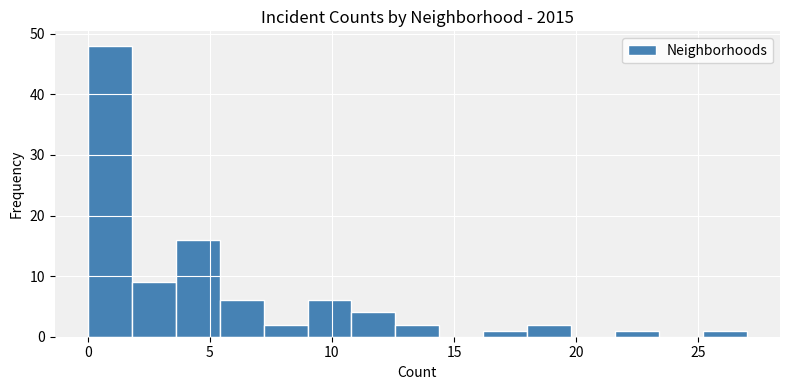

Read against the x-axis, roughly where is the centre of the tallest bar?

1.0